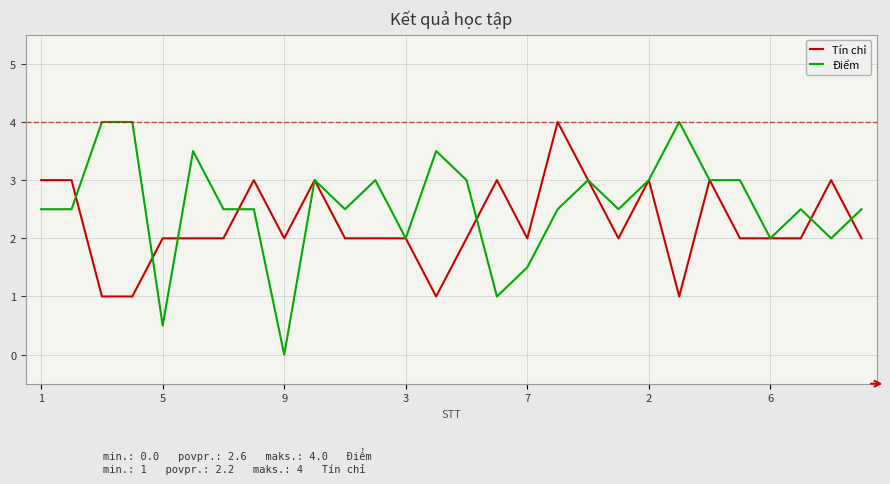

What is the maximum value shown in the chart?

4.0